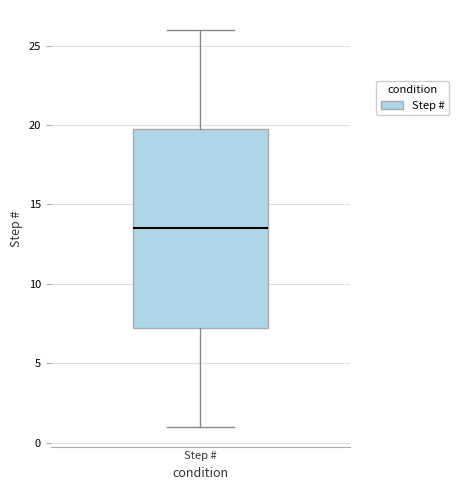

Where does the median line of the box for Step # sit on the y-axis? The values are not printed on the chart, so give them approximately, as read against the axis.

13.5